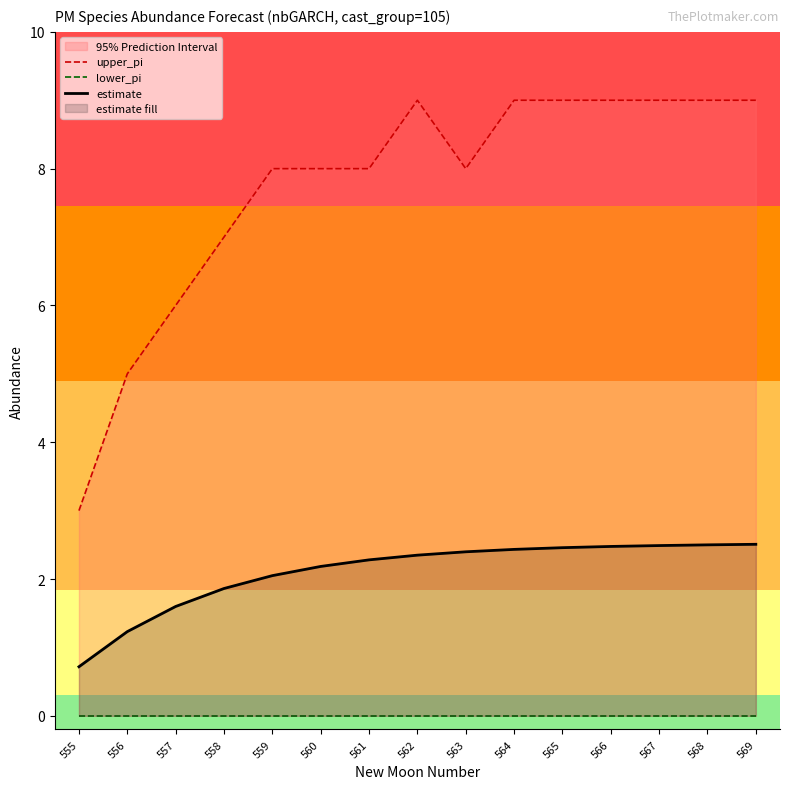

List the series in order of their overall mean, highest first.

upper_pi, estimate, lower_pi